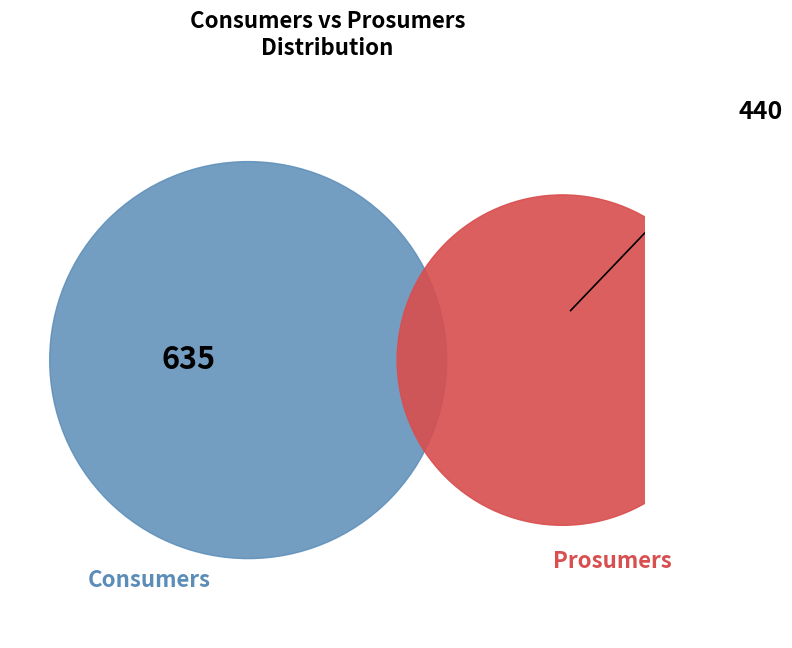

What is the smallest slice in the pie chart?

Prosumers